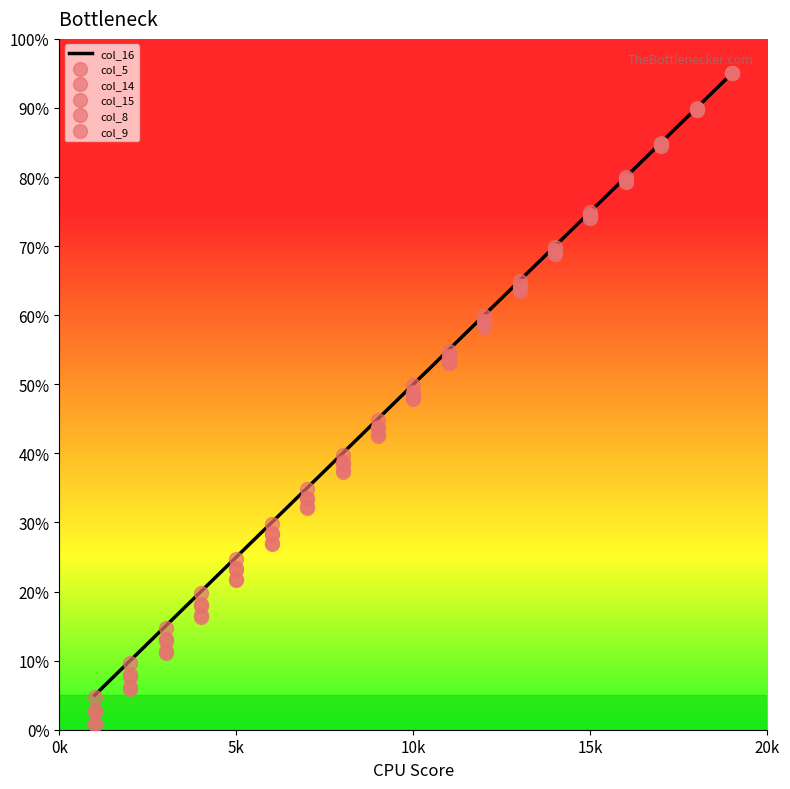

What is the sum of the col_15 values at 18 and 11?

143.9